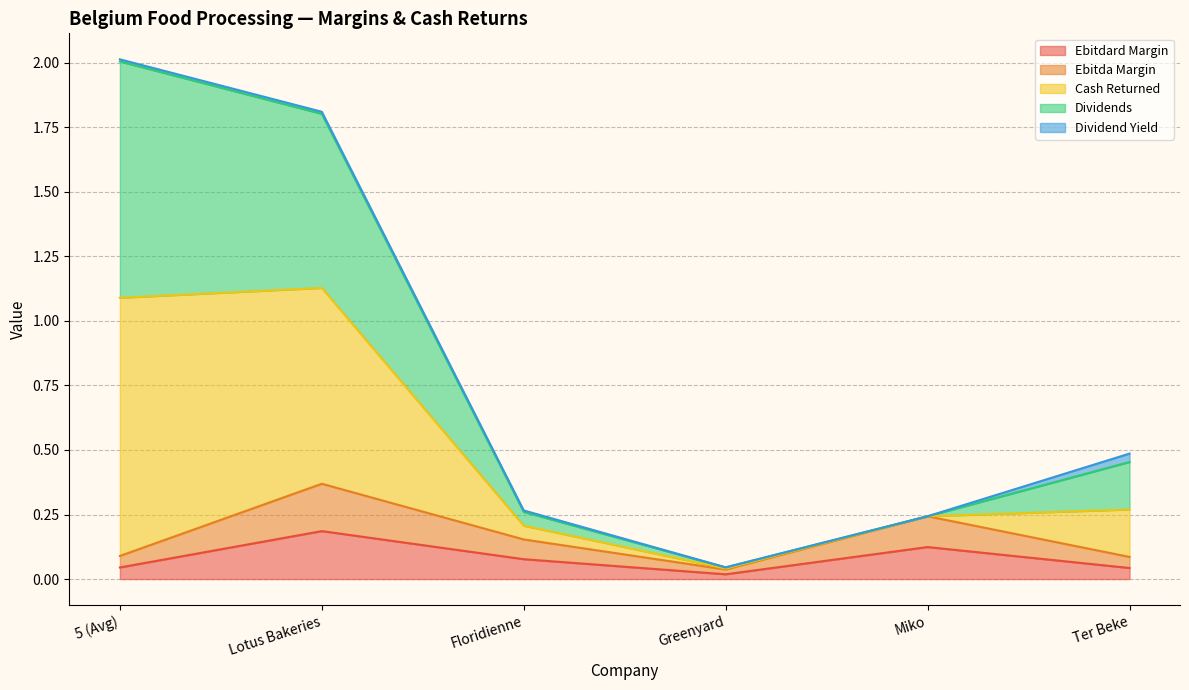

Which series has the largest range (max minus min)?

cash_returned